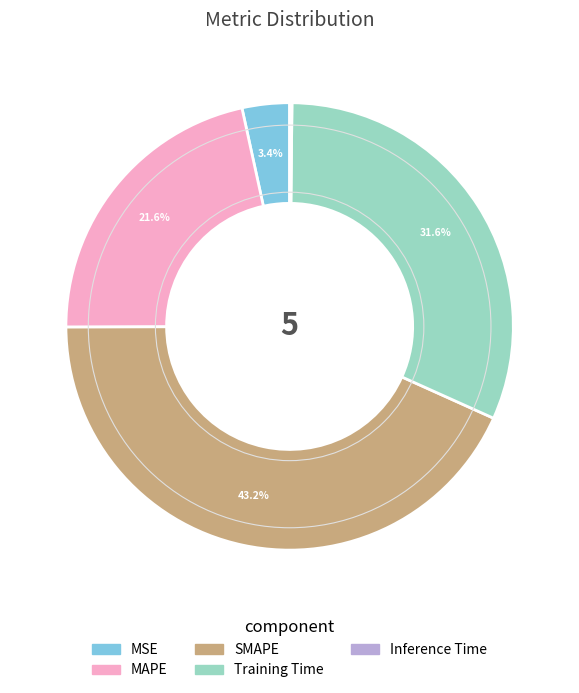

Combined, what portion of the pie is MAPE and MSE?

25.0%